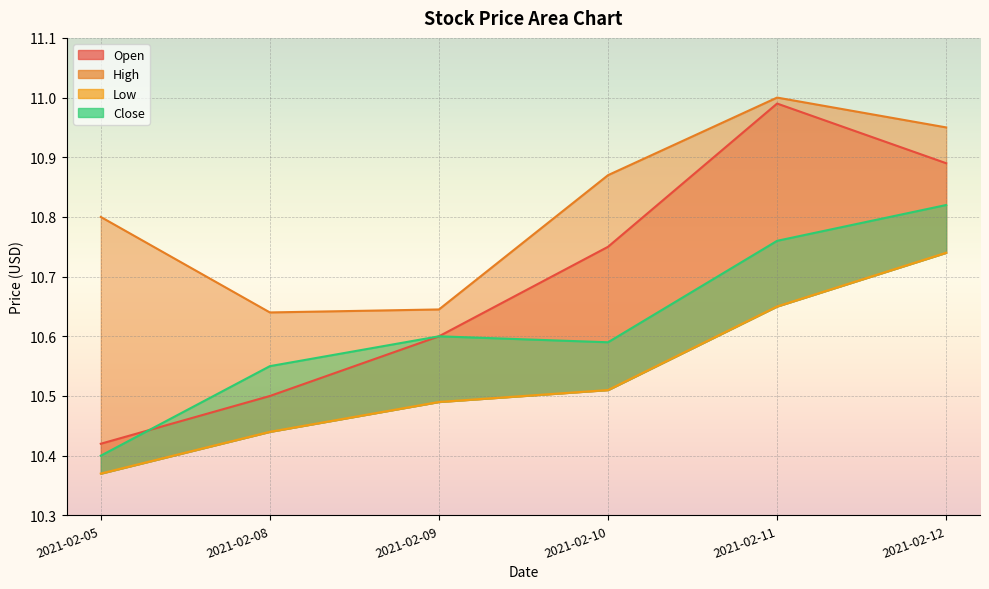

What are all the series names shown in the legend?

Open, High, Low, Close